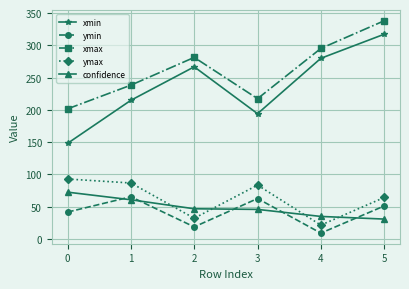

What is the highest value of the ymax series?

92.8